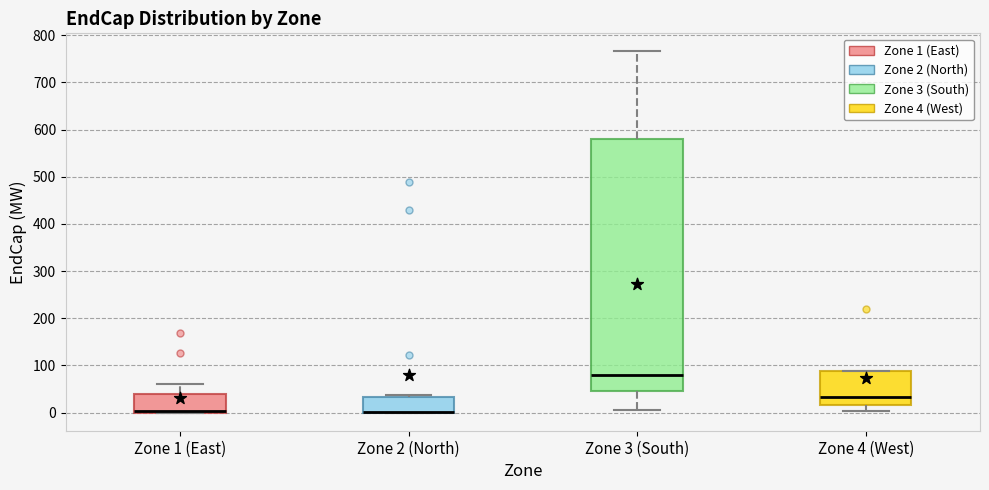

Comparing the boxes themselves (not the whiskers), which one is the tallest?

Zone 3 (South)